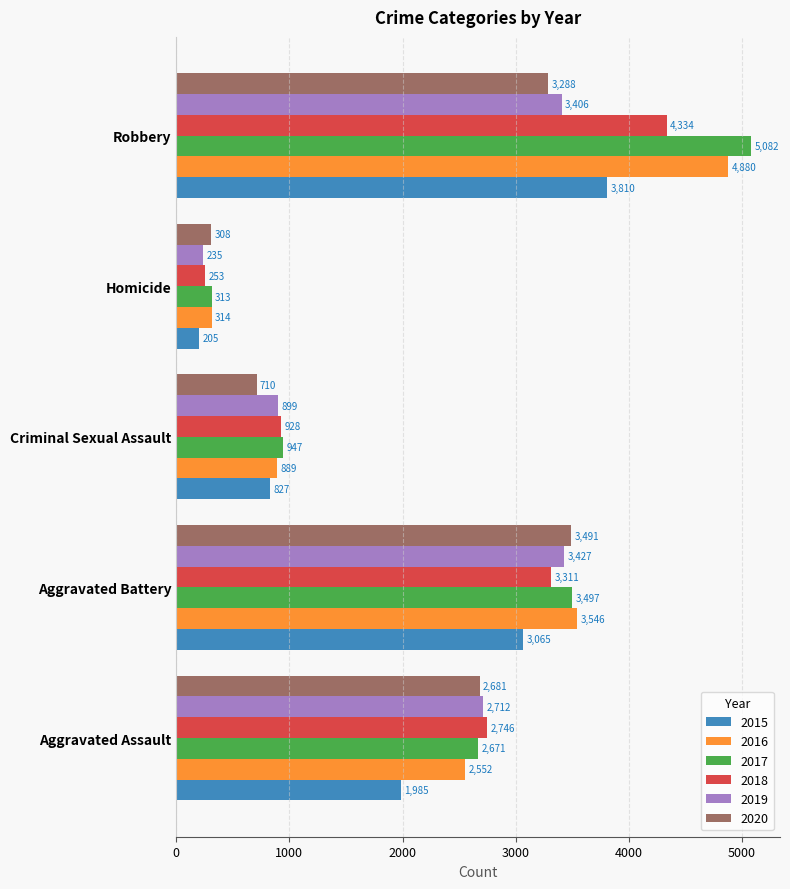

True or false: 2017 has a value of 555 at Homicide.

False